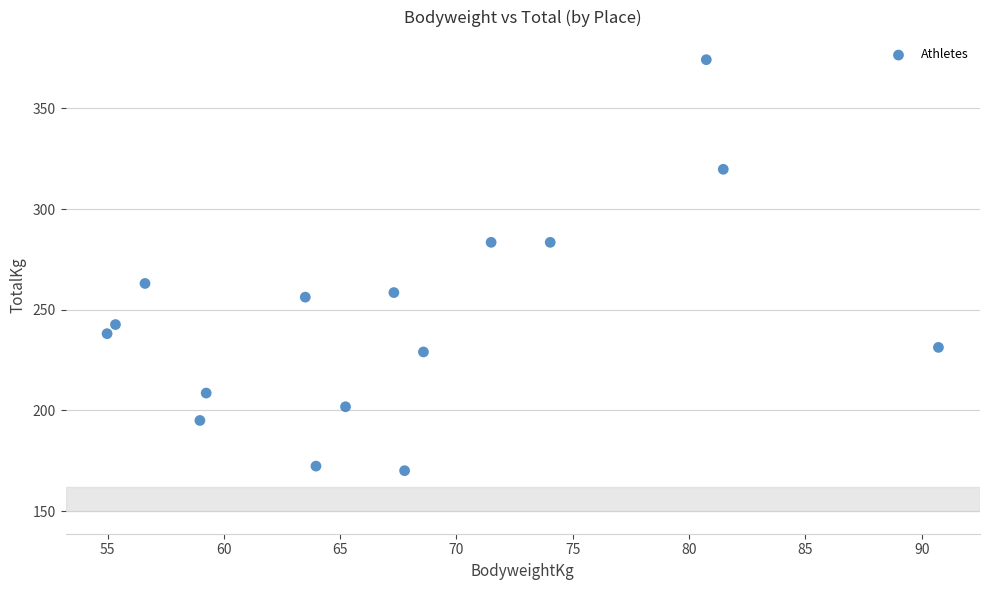

What Y value in the scatter plot is closest to 272?

263.1